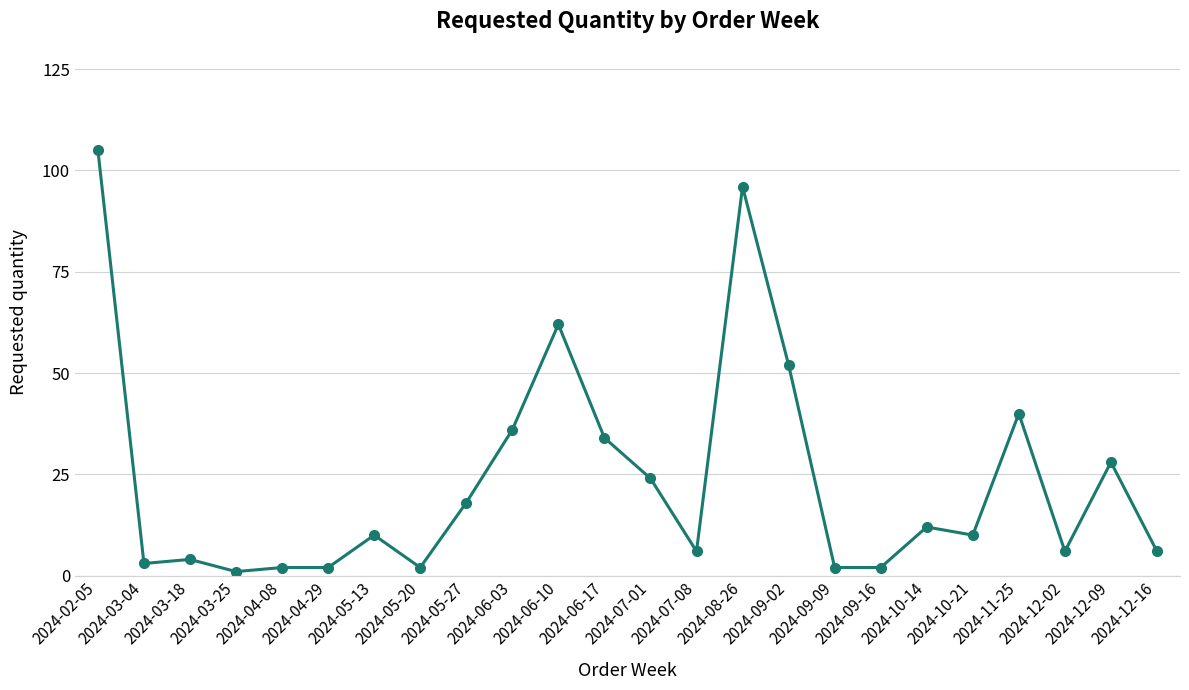

What is the difference between the second highest and minimum values?

95